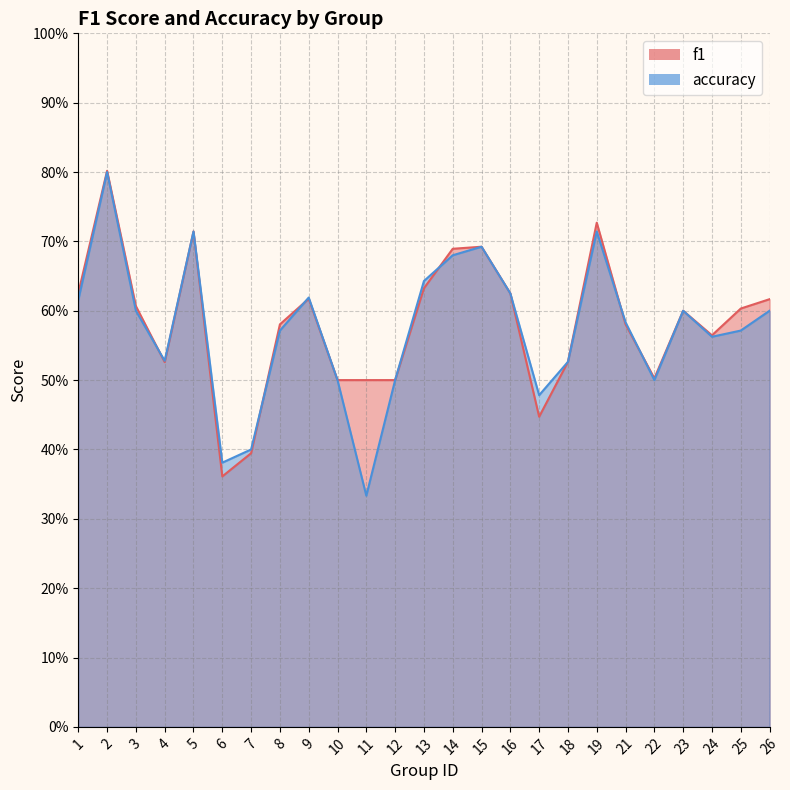

At how many categories does at least one series exceed 0?

25